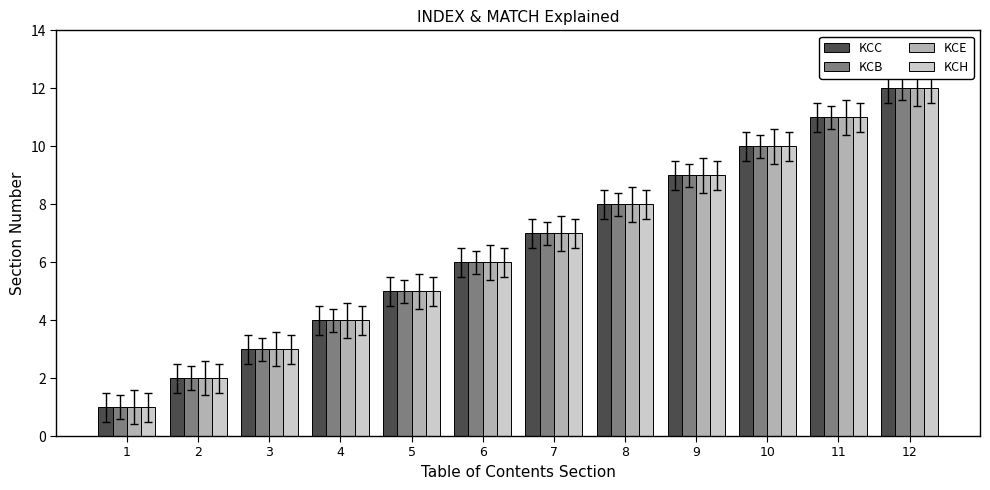

Reading right to left, transcribe all the data shown in this chart.

KCC: 12	11	10	9	8	7	6	5	4	3	2	1
KCB: 12	11	10	9	8	7	6	5	4	3	2	1
KCE: 12	11	10	9	8	7	6	5	4	3	2	1
KCH: 12	11	10	9	8	7	6	5	4	3	2	1